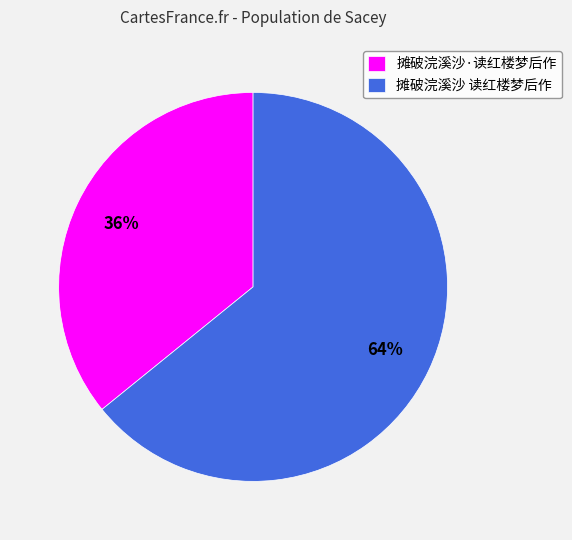

True or false: 摊破浣溪沙 读红楼梦后作 accounts for 79% of the total.

False